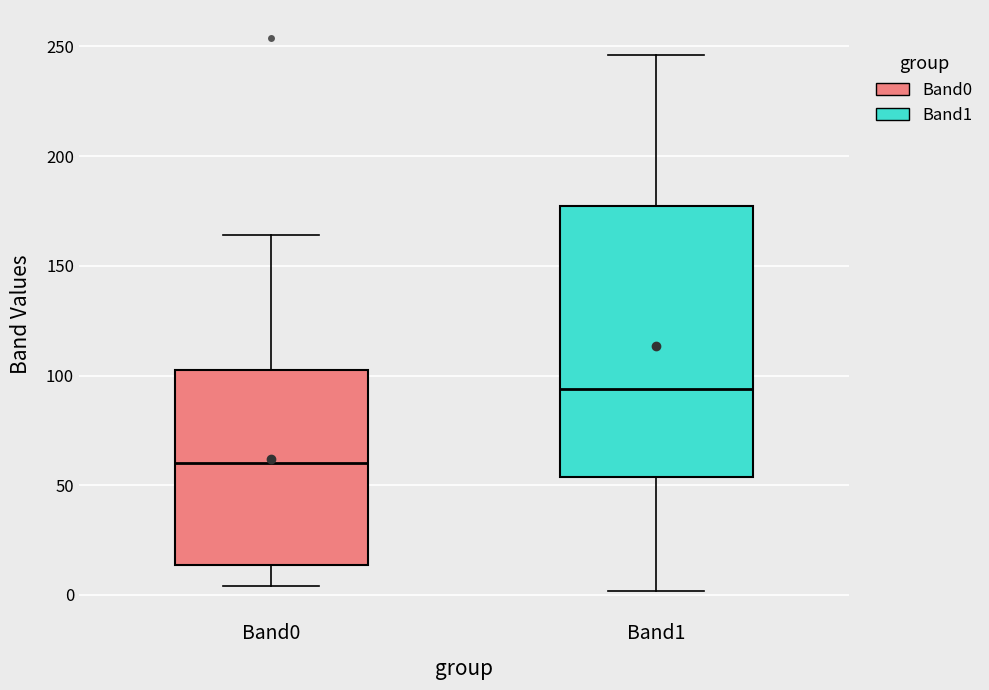

Reading left to right, transcribe this box plot: for each box, give where its median line is, the range the box spans, and where its two whiskers end, as read against the y-axis. The values are not printed on the chart, so give them approximately, as read against the axis.

Band0: median 60, box 15 to 105, whiskers 5 to 165
Band1: median 95, box 55 to 175, whiskers 0 to 245